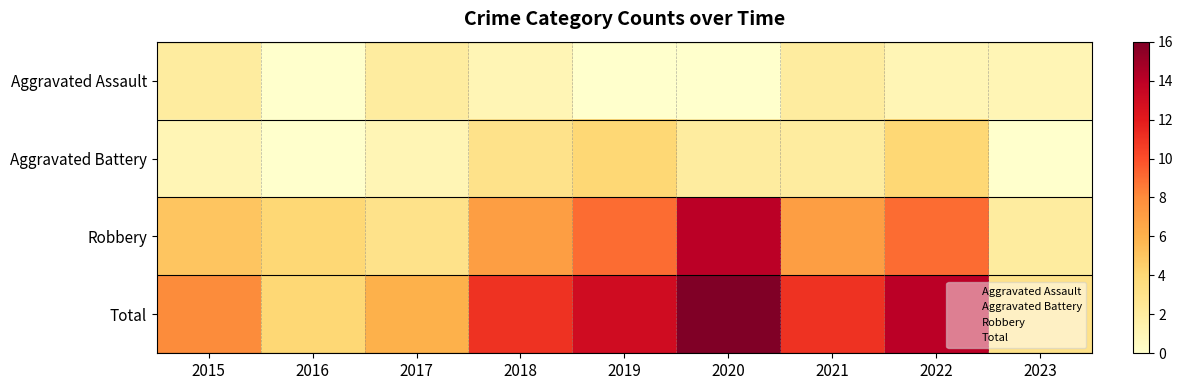

Which series changed the most between 2020 and 2021?

Robbery